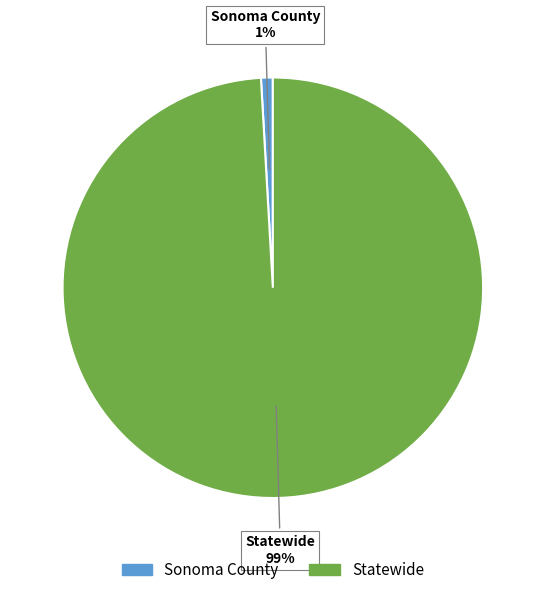

How many segments does this pie chart have?

2